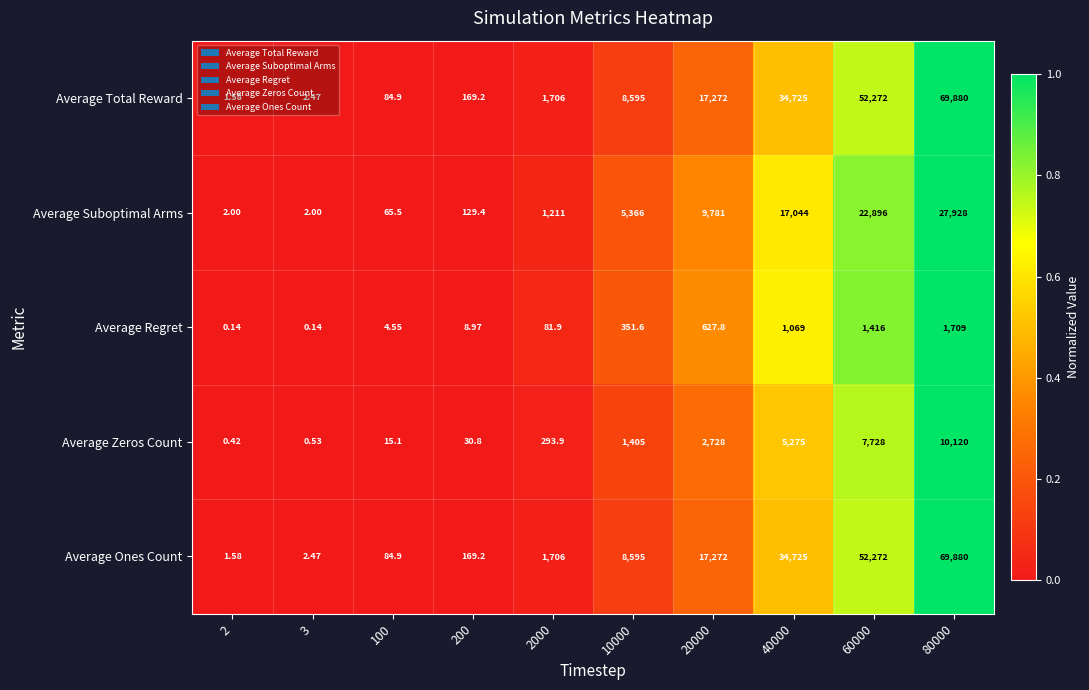

Is the value of Average Suboptimal Arms at 40000 greater than the value of Average Regret at 20000?

Yes